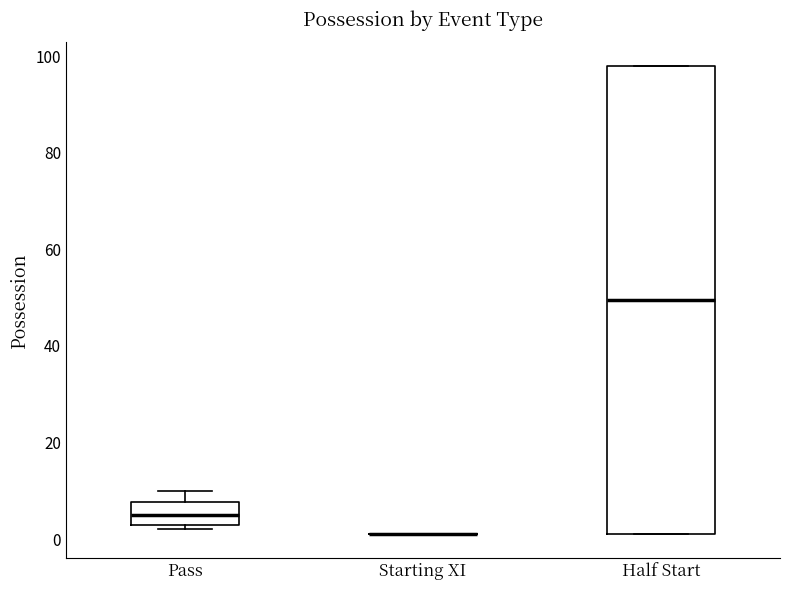

Where does the median line of the box for Pass sit on the y-axis? The values are not printed on the chart, so give them approximately, as read against the axis.

6